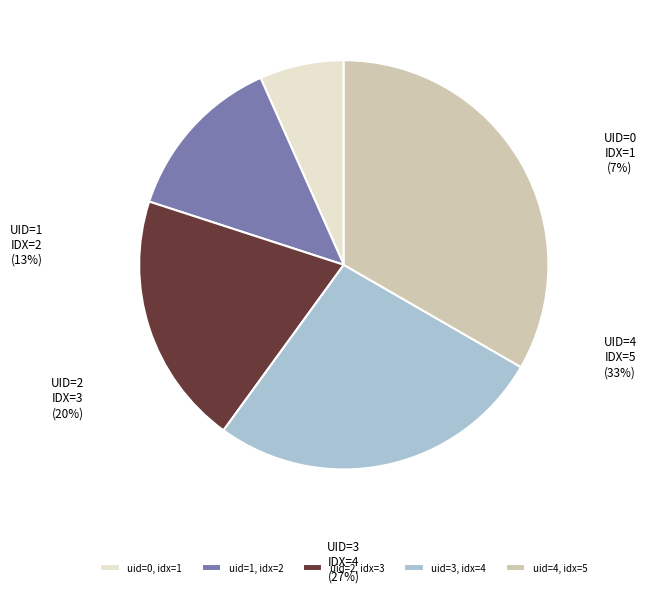

Count the number of slices in the pie.

5